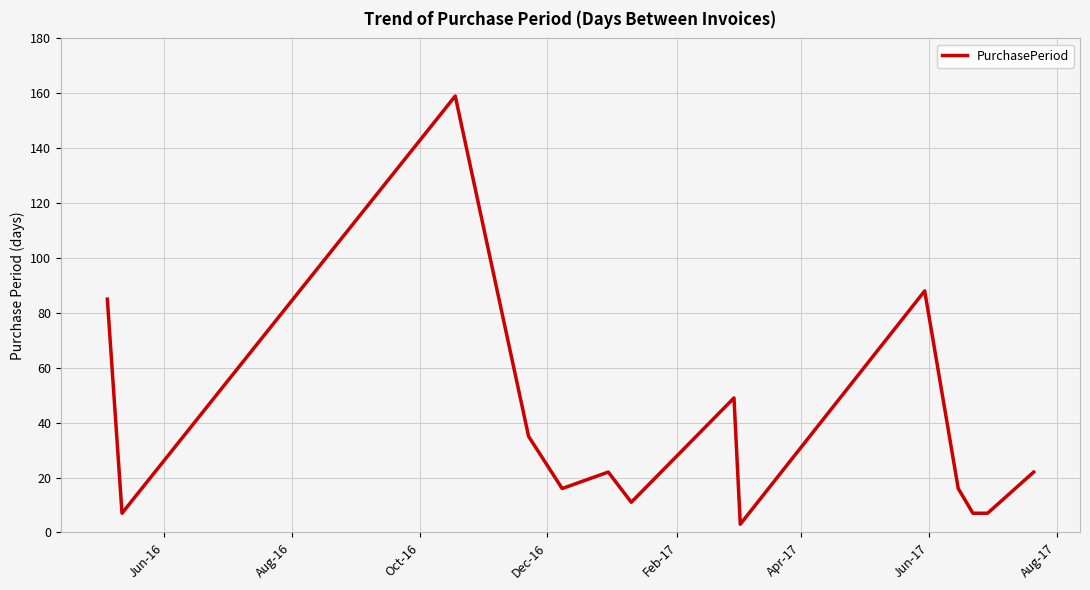

What is the maximum value shown in the chart?

159